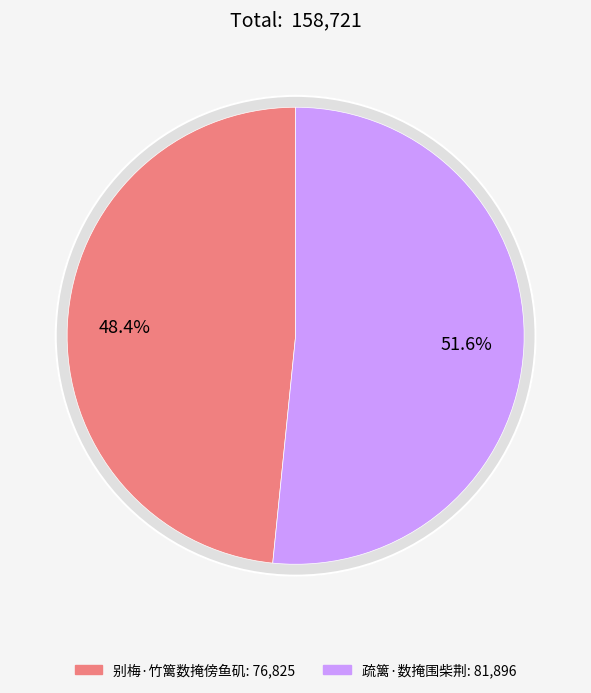

To the nearest percent, what portion does 疏篱·数掩围柴荆 represent?

52%